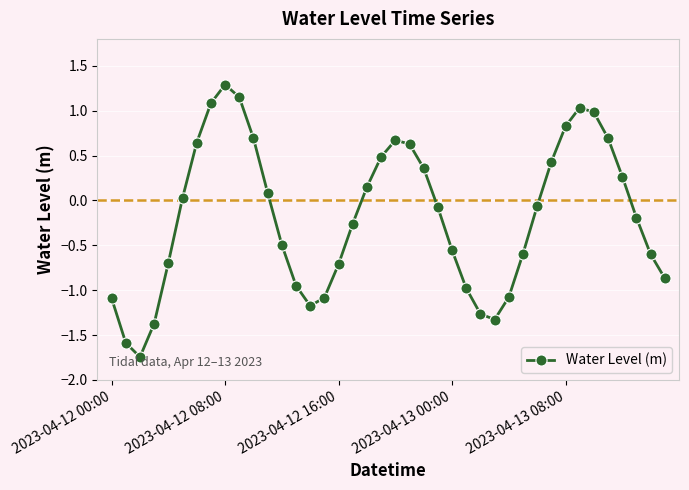

What is the greatest value displayed?

1.3